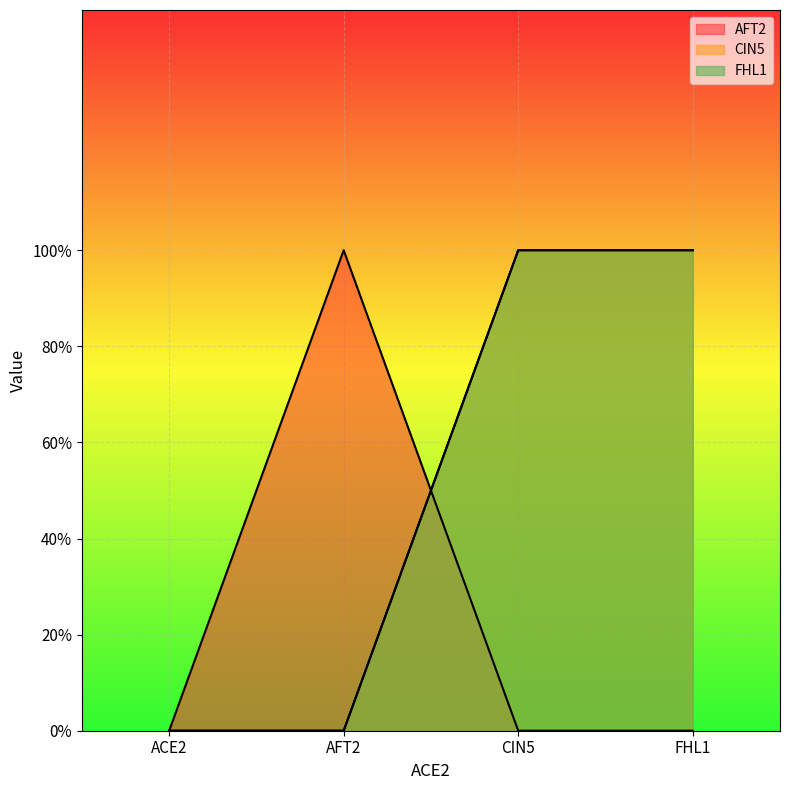

Is the value of AFT2 at ACE2 greater than the value of FHL1 at FHL1?

No